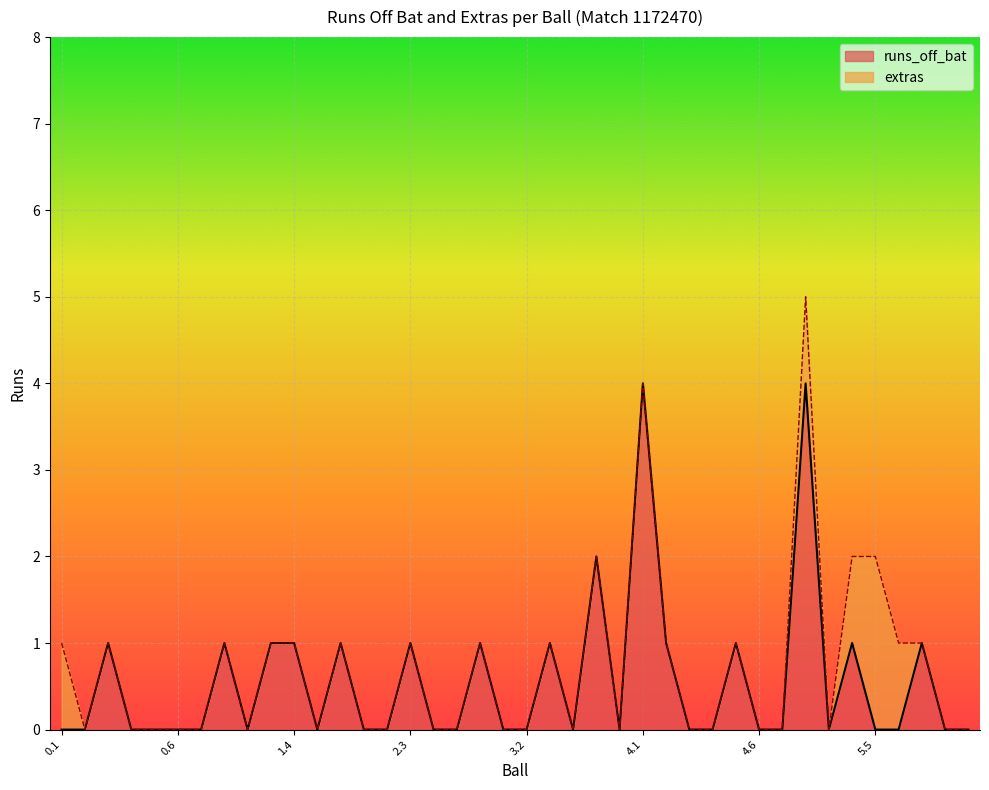

What is the value of the 16th point from the left?

1